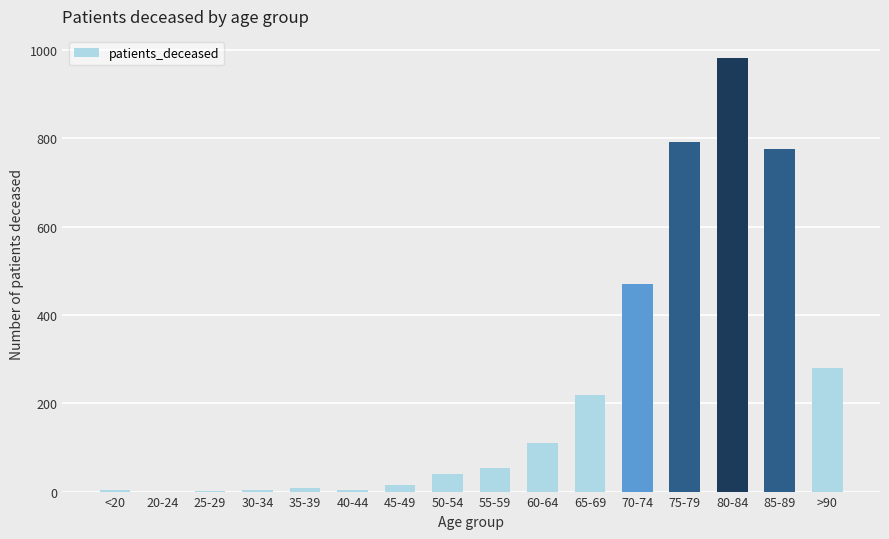

Are the bars horizontal?

No